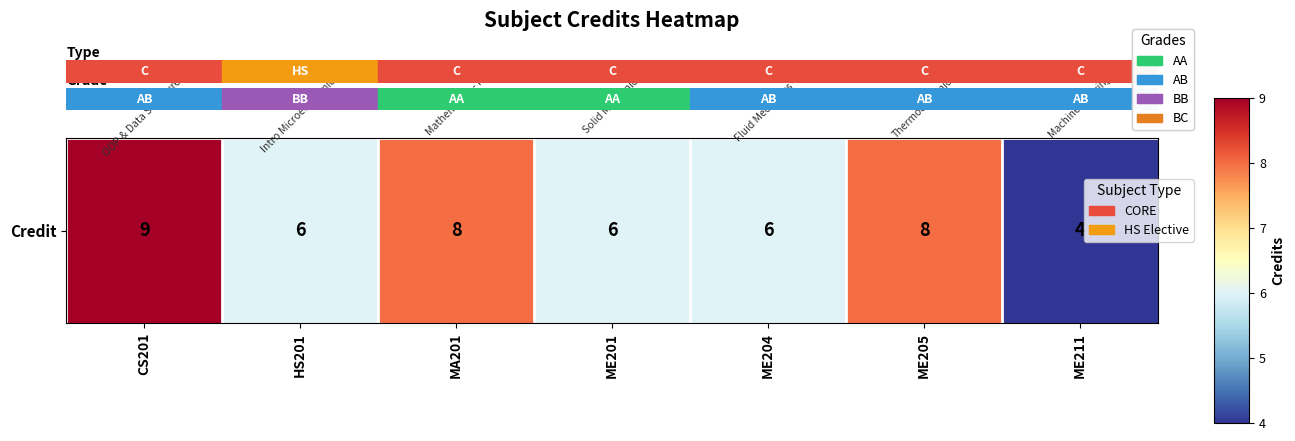

List the labels in order of value, largest first.

CS201, MA201, ME205, HS201, ME201, ME204, ME211